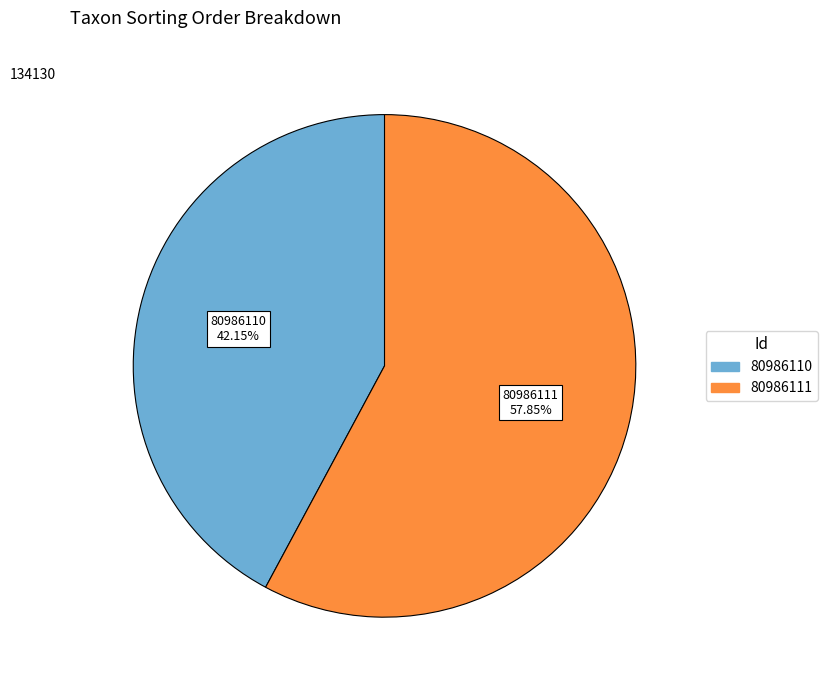

What is the ratio of the value at 80986110 to the value at 80986111?

0.7